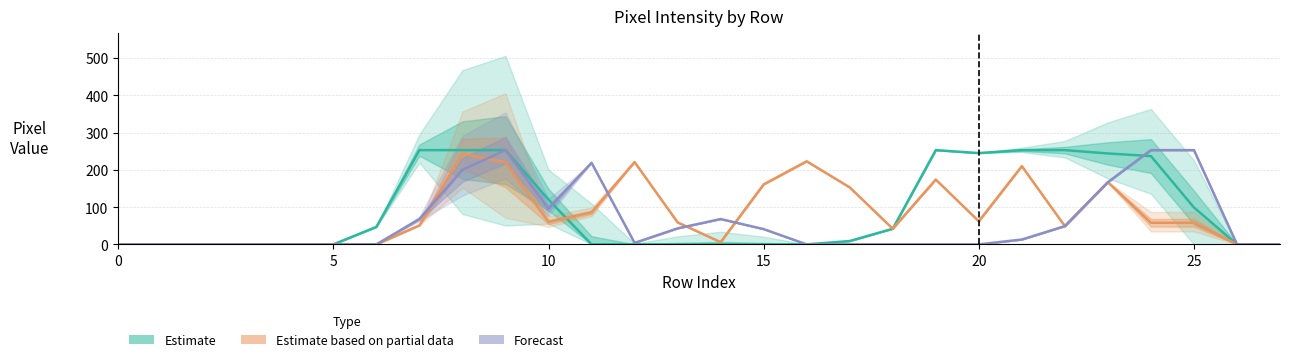

True or false: Forecast has more than 2 points higher than both neighbors.

True